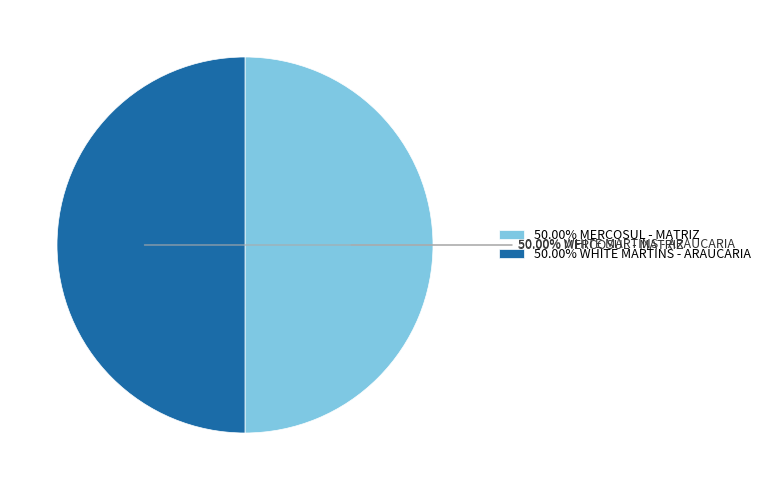

Do 50.00% WHITE MARTINS - ARAUCARIA and 50.00% MERCOSUL - MATRIZ together represent more than half of the pie?

Yes